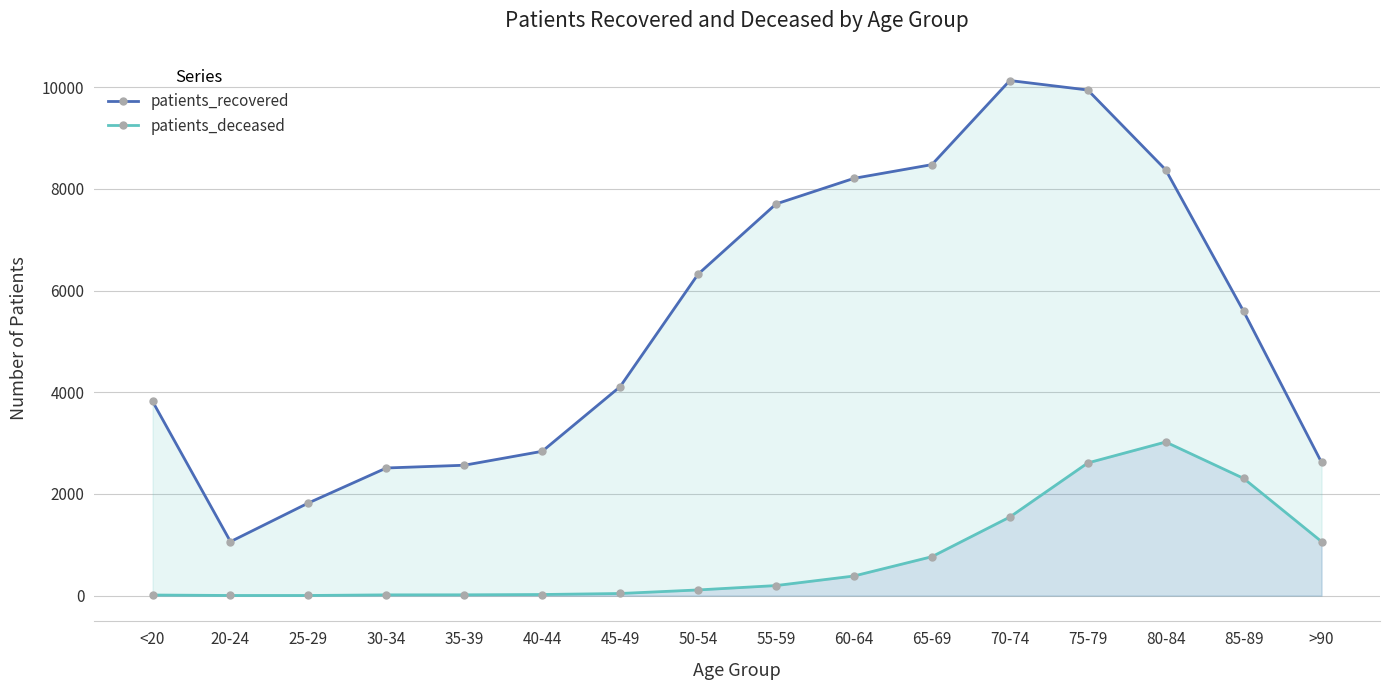

Where is patients_recovered nearest to the value 5597?

85-89